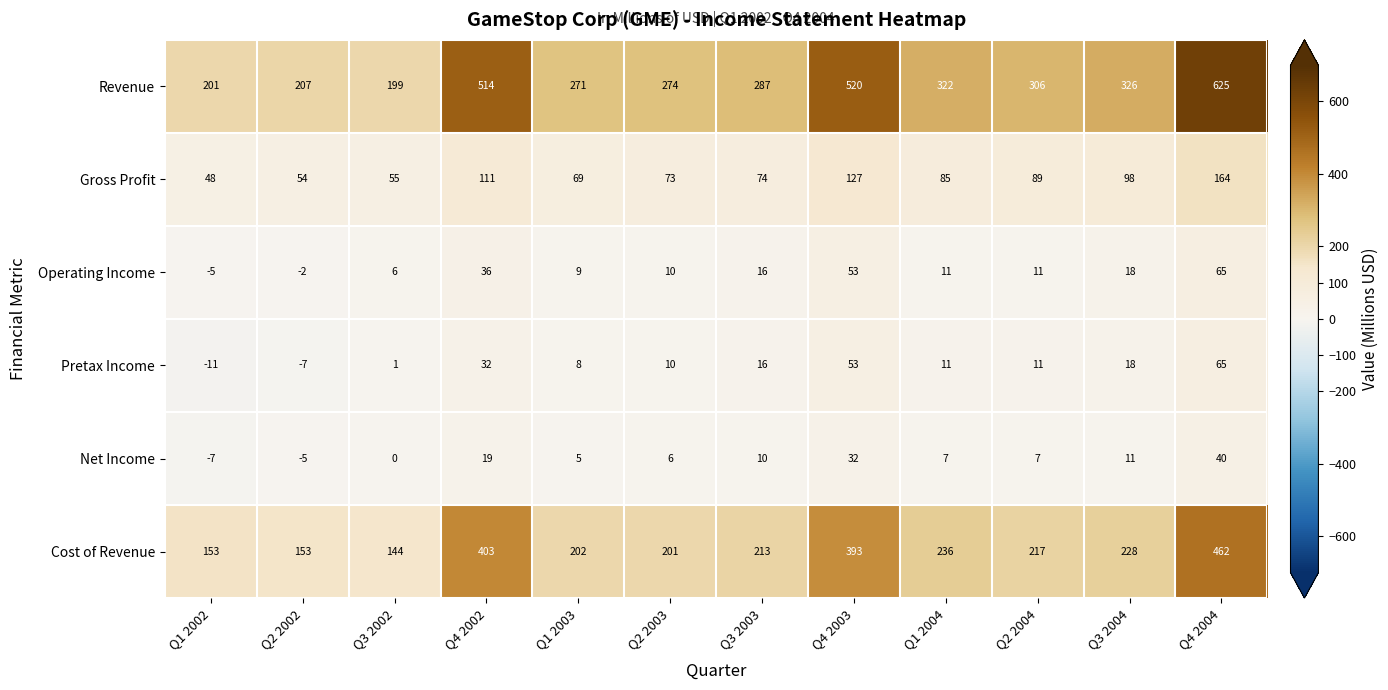

The Revenue series shows 139 at Q2 2003. True or false?

False